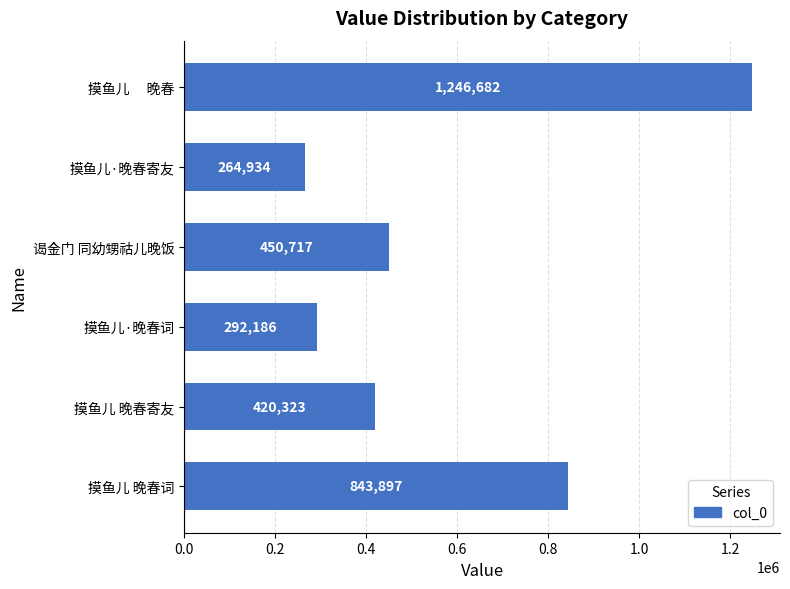

List the labels in order of value, smallest first.

摸鱼儿·晚春寄友, 摸鱼儿·晚春词, 摸鱼儿 晚春寄友, 谒金门 同幼甥祜儿晚饭, 摸鱼儿 晚春词, 摸鱼儿　 晚春